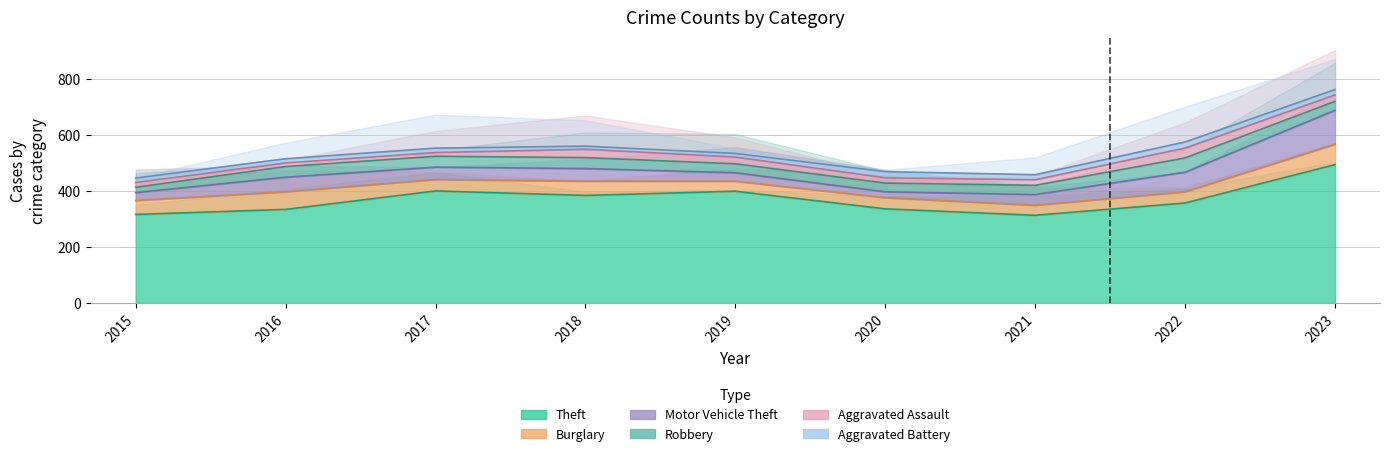

How many lines are shown in the chart?

6